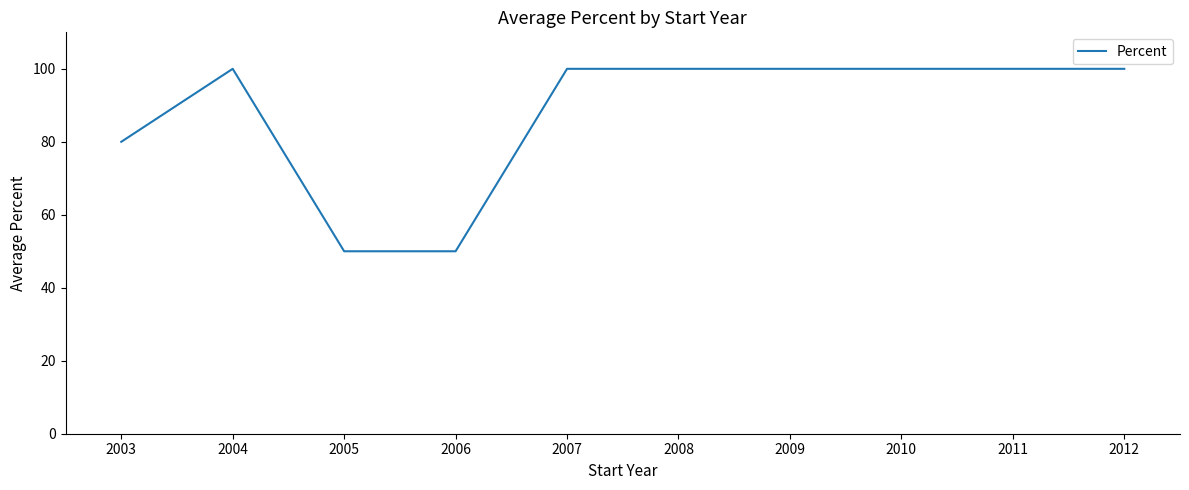

Reading left to right, transcribe all the data shown in this chart.

80	100	50	50	100	100	100	100	100	100